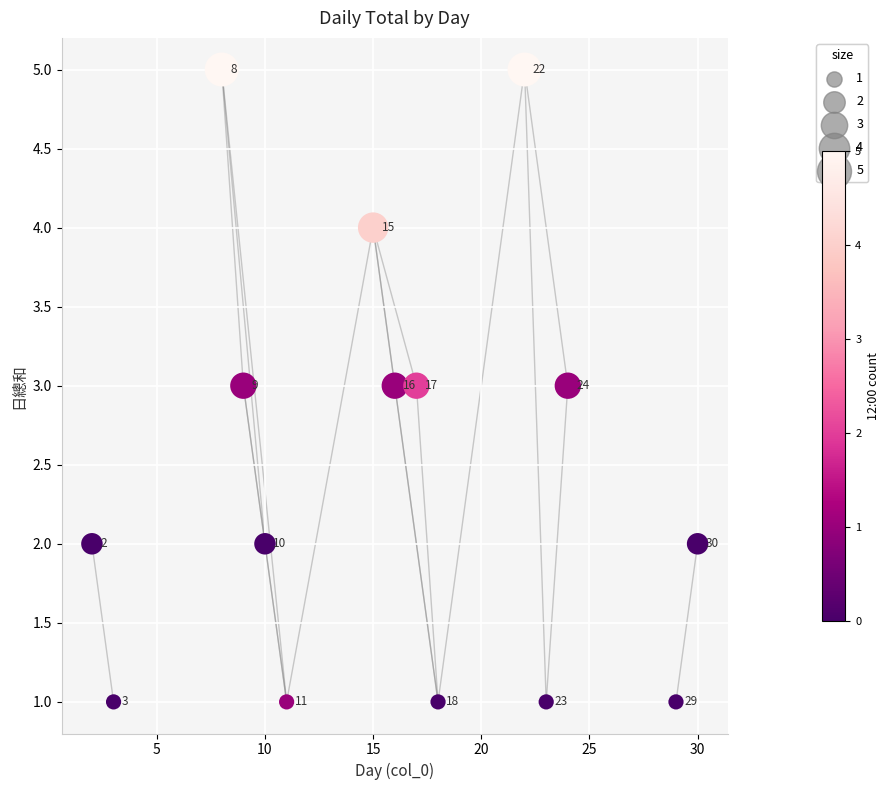

What Y value in the scatter plot is closest to 3?

3